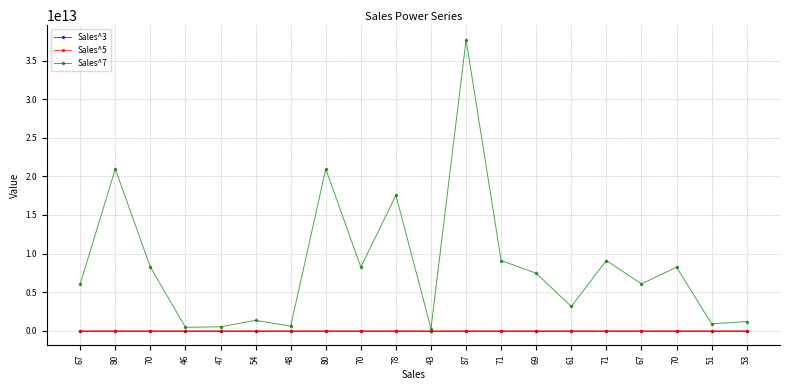

How many values in the Sales^3 series are below 328509?

10